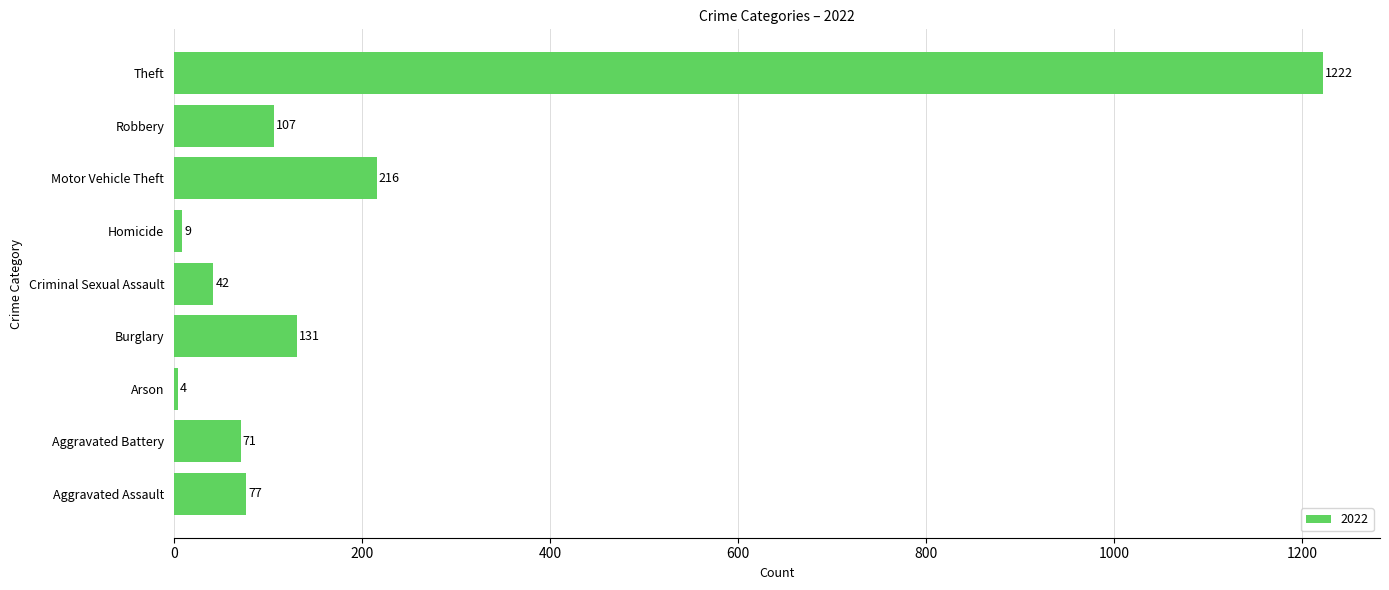

List the labels in order of value, smallest first.

Arson, Homicide, Criminal Sexual Assault, Aggravated Battery, Aggravated Assault, Robbery, Burglary, Motor Vehicle Theft, Theft